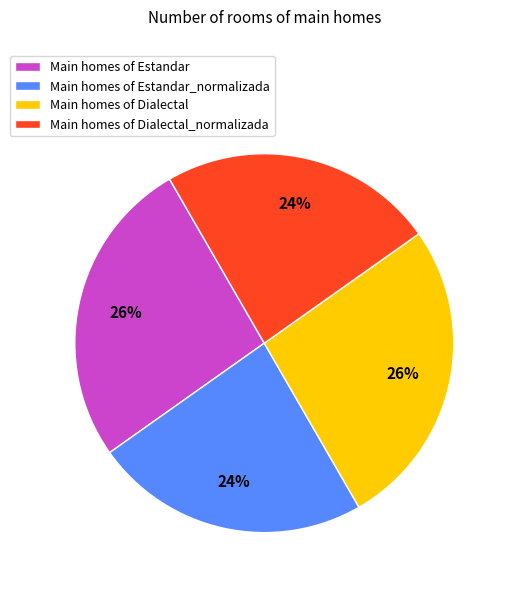

How many slices are in this pie chart?

4